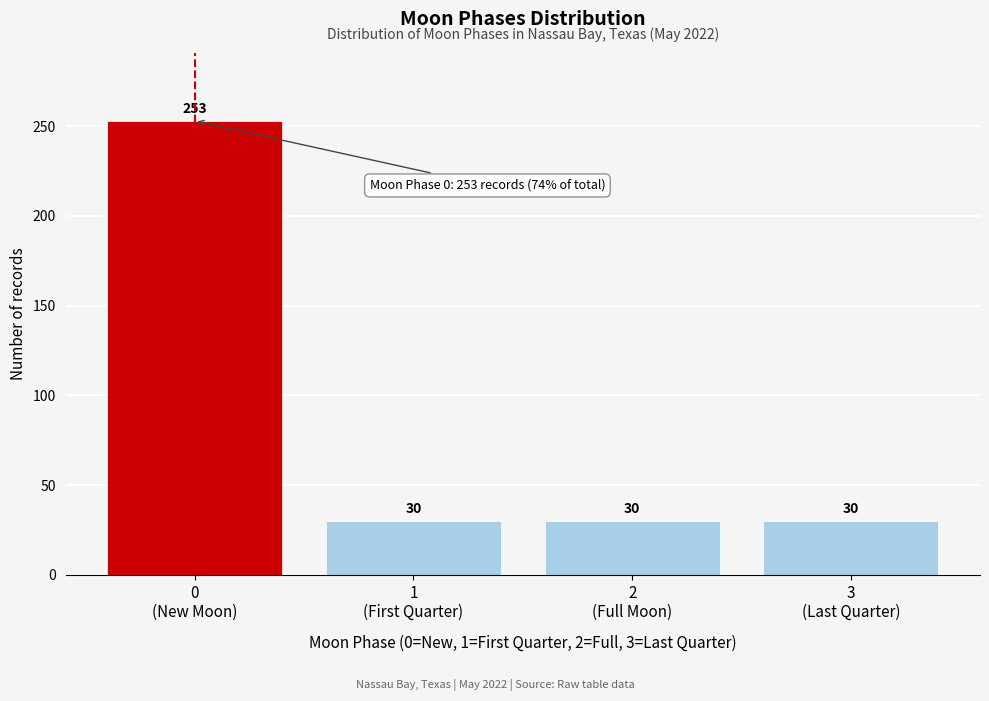

Reading right to left, transcribe all the data shown in this chart.

30	30	30	253